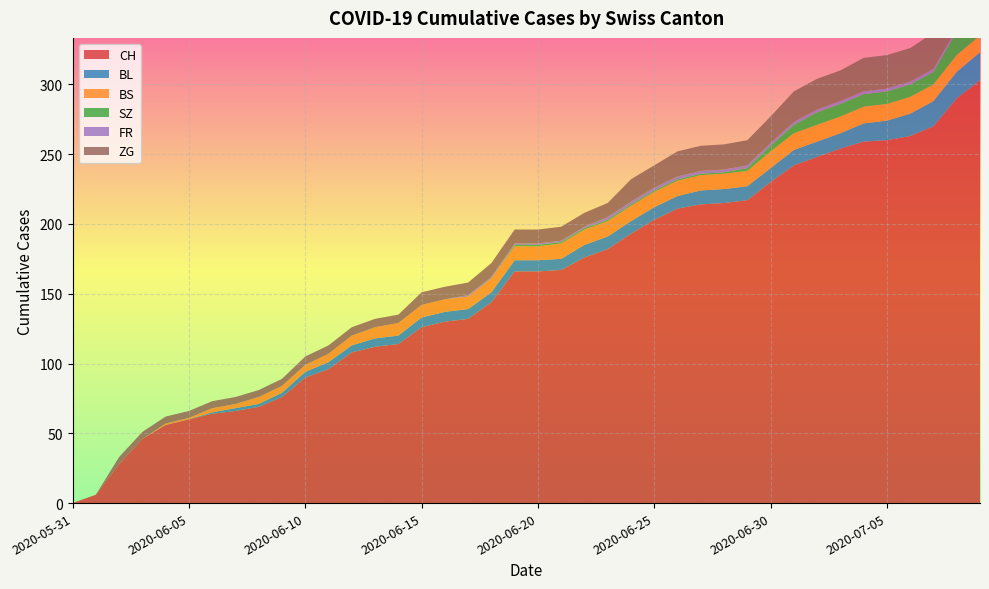

Reading left to right, extract all data points from this chart.

CH: 2020-05-31=0	2020-06-01=6	2020-06-02=28	2020-06-03=46	2020-06-04=56	2020-06-05=60	2020-06-06=64	2020-06-07=66	2020-06-08=69	2020-06-09=76	2020-06-10=90	2020-06-11=96	2020-06-12=108	2020-06-13=112	2020-06-14=114	2020-06-15=126	2020-06-16=130	2020-06-17=132	2020-06-18=144	2020-06-19=166	2020-06-20=166	2020-06-21=167	2020-06-22=176	2020-06-23=182	2020-06-24=193	2020-06-25=203	2020-06-26=211	2020-06-27=214	2020-06-28=215	2020-06-29=217	2020-06-30=230	2020-07-01=242	2020-07-02=248	2020-07-03=254	2020-07-04=259	2020-07-05=260	2020-07-06=263	2020-07-07=270	2020-07-08=290	2020-07-09=303
BL: 2020-05-31=0	2020-06-01=0	2020-06-02=0	2020-06-03=0	2020-06-04=0	2020-06-05=0	2020-06-06=1	2020-06-07=2	2020-06-08=2	2020-06-09=3	2020-06-10=4	2020-06-11=5	2020-06-12=5	2020-06-13=6	2020-06-14=6	2020-06-15=7	2020-06-16=7	2020-06-17=7	2020-06-18=7	2020-06-19=8	2020-06-20=8	2020-06-21=8	2020-06-22=9	2020-06-23=9	2020-06-24=9	2020-06-25=9	2020-06-26=9	2020-06-27=10	2020-06-28=10	2020-06-29=10	2020-06-30=10	2020-07-01=11	2020-07-02=11	2020-07-03=11	2020-07-04=13	2020-07-05=14	2020-07-06=16	2020-07-07=18	2020-07-08=19	2020-07-09=20
BS: 2020-05-31=0	2020-06-01=0	2020-06-02=0	2020-06-03=0	2020-06-04=1	2020-06-05=1	2020-06-06=3	2020-06-07=3	2020-06-08=5	2020-06-09=5	2020-06-10=5	2020-06-11=6	2020-06-12=7	2020-06-13=8	2020-06-14=9	2020-06-15=9	2020-06-16=9	2020-06-17=9	2020-06-18=10	2020-06-19=10	2020-06-20=10	2020-06-21=11	2020-06-22=11	2020-06-23=11	2020-06-24=11	2020-06-25=11	2020-06-26=11	2020-06-27=11	2020-06-28=11	2020-06-29=11	2020-06-30=12	2020-07-01=12	2020-07-02=12	2020-07-03=12	2020-07-04=12	2020-07-05=12	2020-07-06=12	2020-07-07=12	2020-07-08=12	2020-07-09=12
SZ: 2020-05-31=0	2020-06-01=0	2020-06-02=0	2020-06-03=0	2020-06-04=0	2020-06-05=0	2020-06-06=0	2020-06-07=0	2020-06-08=0	2020-06-09=0	2020-06-10=0	2020-06-11=0	2020-06-12=0	2020-06-13=0	2020-06-14=0	2020-06-15=0	2020-06-16=0	2020-06-17=0	2020-06-18=0	2020-06-19=1	2020-06-20=1	2020-06-21=1	2020-06-22=1	2020-06-23=1	2020-06-24=1	2020-06-25=1	2020-06-26=1	2020-06-27=1	2020-06-28=1	2020-06-29=2	2020-06-30=4	2020-07-01=6	2020-07-02=9	2020-07-03=9	2020-07-04=9	2020-07-05=9	2020-07-06=9	2020-07-07=9	2020-07-08=17	2020-07-09=17
FR: 2020-05-31=0	2020-06-01=0	2020-06-02=0	2020-06-03=0	2020-06-04=0	2020-06-05=0	2020-06-06=0	2020-06-07=0	2020-06-08=0	2020-06-09=0	2020-06-10=0	2020-06-11=0	2020-06-12=0	2020-06-13=0	2020-06-14=0	2020-06-15=0	2020-06-16=0	2020-06-17=1	2020-06-18=1	2020-06-19=1	2020-06-20=1	2020-06-21=1	2020-06-22=1	2020-06-23=2	2020-06-24=2	2020-06-25=2	2020-06-26=2	2020-06-27=2	2020-06-28=2	2020-06-29=2	2020-06-30=2	2020-07-01=2	2020-07-02=2	2020-07-03=2	2020-07-04=2	2020-07-05=2	2020-07-06=2	2020-07-07=2	2020-07-08=2	2020-07-09=2
ZG: 2020-05-31=0	2020-06-01=0	2020-06-02=5	2020-06-03=5	2020-06-04=5	2020-06-05=5	2020-06-06=5	2020-06-07=5	2020-06-08=5	2020-06-09=5	2020-06-10=6	2020-06-11=6	2020-06-12=6	2020-06-13=6	2020-06-14=6	2020-06-15=9	2020-06-16=9	2020-06-17=9	2020-06-18=10	2020-06-19=10	2020-06-20=10	2020-06-21=10	2020-06-22=10	2020-06-23=10	2020-06-24=16	2020-06-25=16	2020-06-26=18	2020-06-27=18	2020-06-28=18	2020-06-29=18	2020-06-30=19	2020-07-01=22	2020-07-02=22	2020-07-03=22	2020-07-04=24	2020-07-05=24	2020-07-06=24	2020-07-07=26	2020-07-08=29	2020-07-09=31